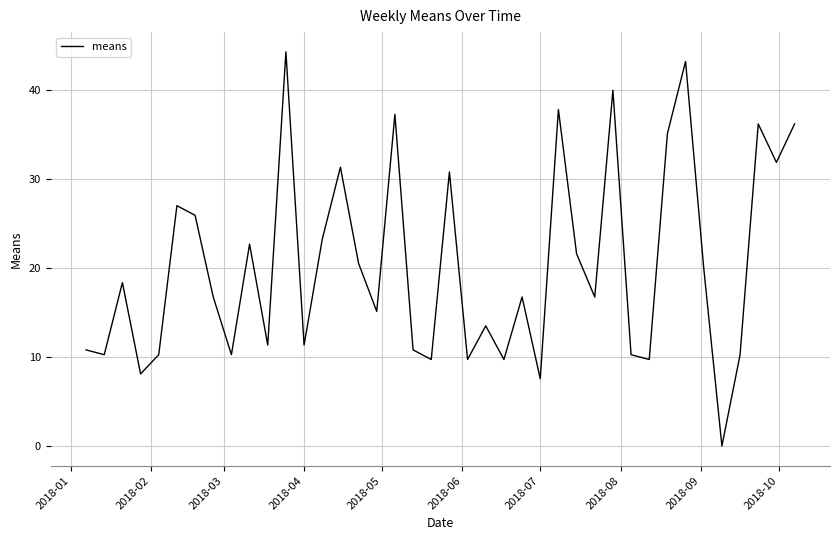

What is the greatest value displayed?

44.3